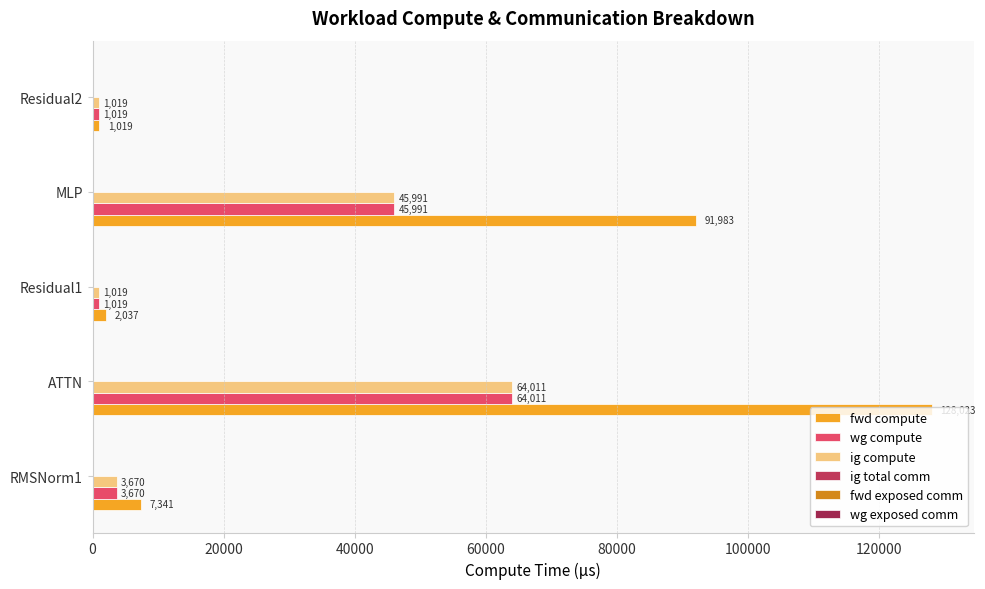

Rank the series by their maximum value, from lowest to highest.

ig total comm, fwd exposed comm, wg exposed comm, wg compute, ig compute, fwd compute